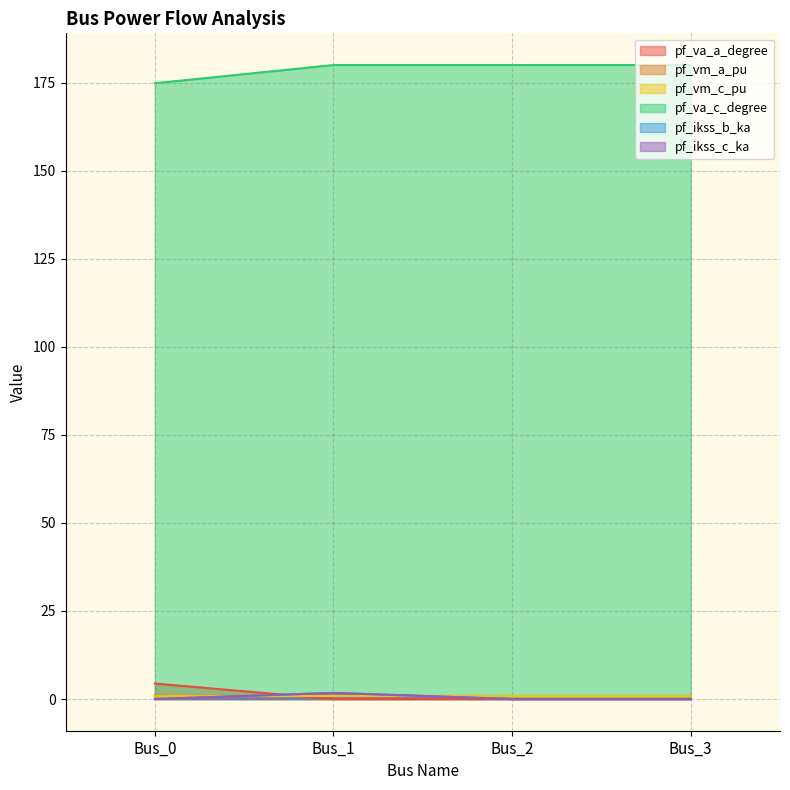

What are all the series names shown in the legend?

pf_va_a_degree, pf_vm_a_pu, pf_vm_c_pu, pf_va_c_degree, pf_ikss_b_ka, pf_ikss_c_ka